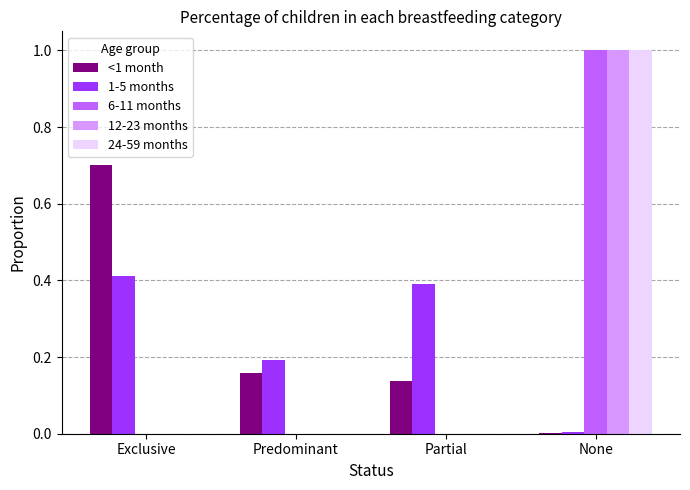

Between Predominant and Partial, which series saw the biggest shift?

1-5 months